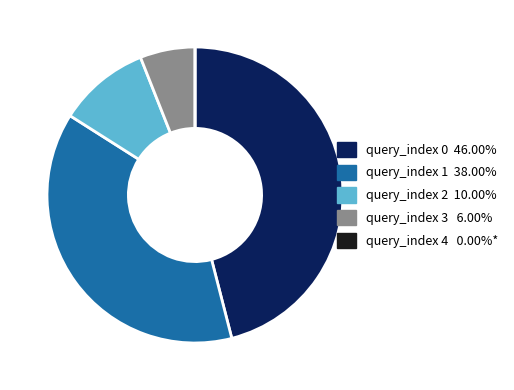

Is the sum of query_index 3 and query_index 0 greater than half?

Yes